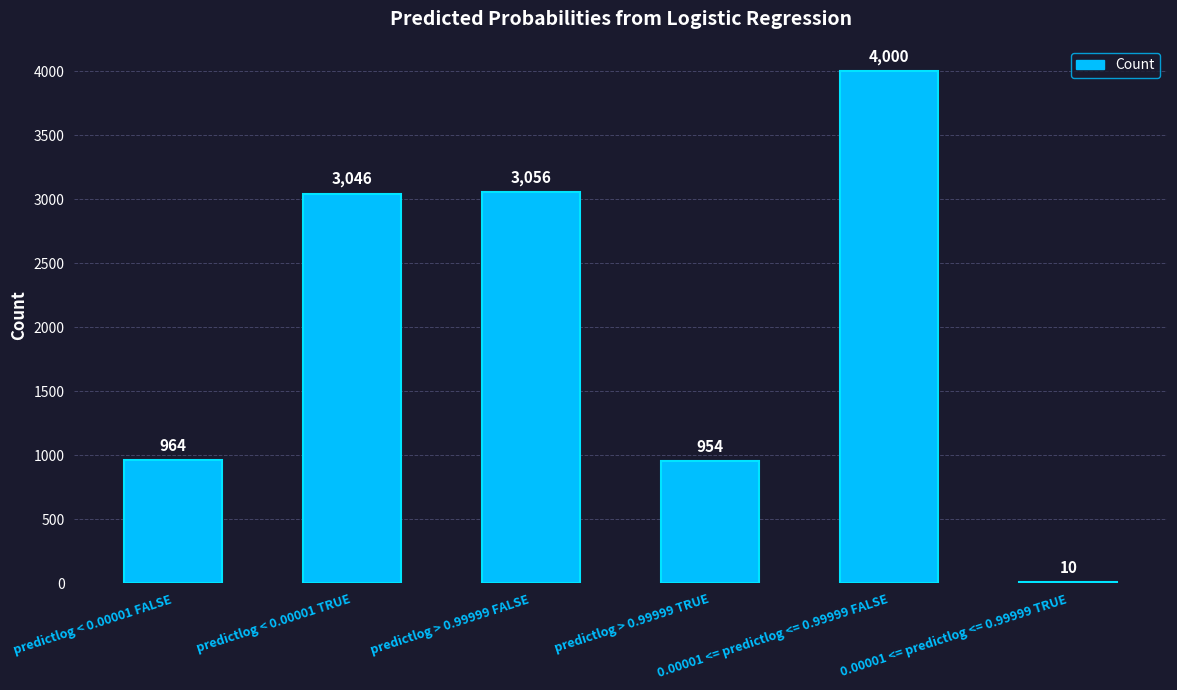

True or false: the data shows 4648 at predictlog < 0.00001 TRUE.

False